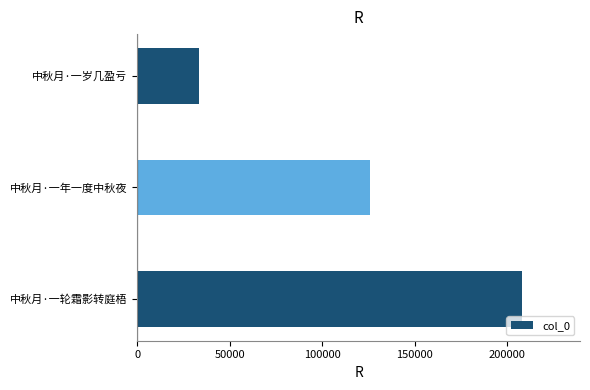

At which label is the value closest to 120839?

中秋月·一年一度中秋夜